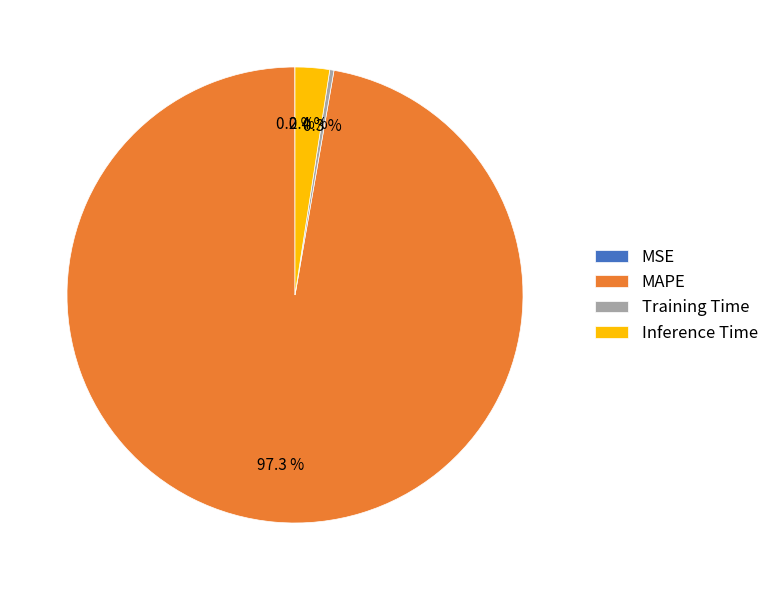

Is there any slice that represents more than half of the pie?

Yes